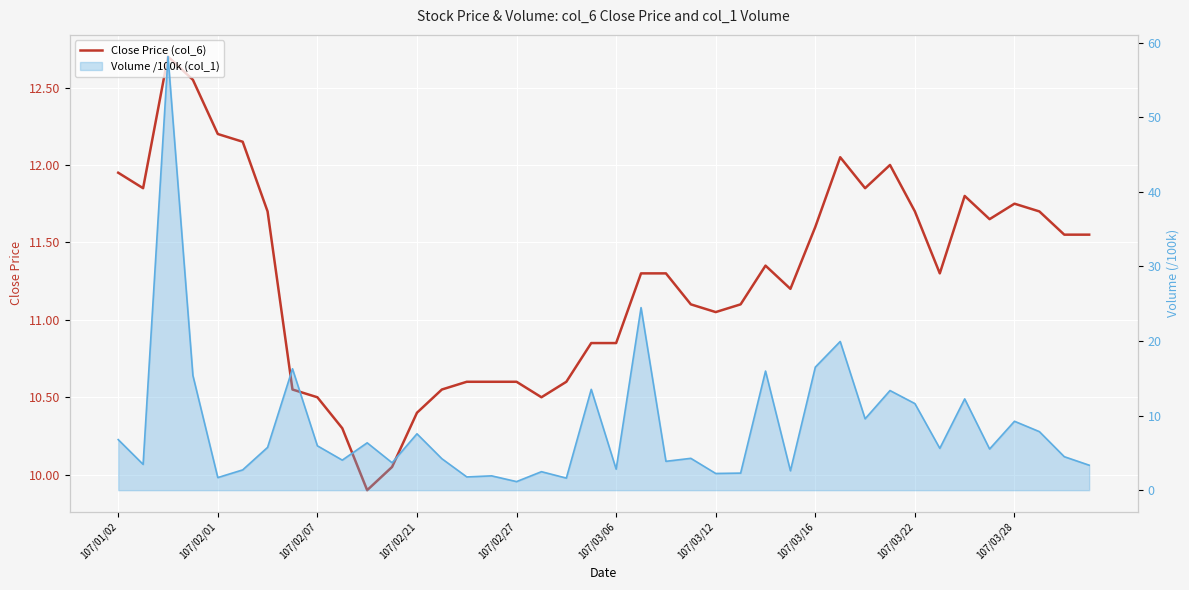

How many interior local valleys does the Close Price (col_6) series have?

8